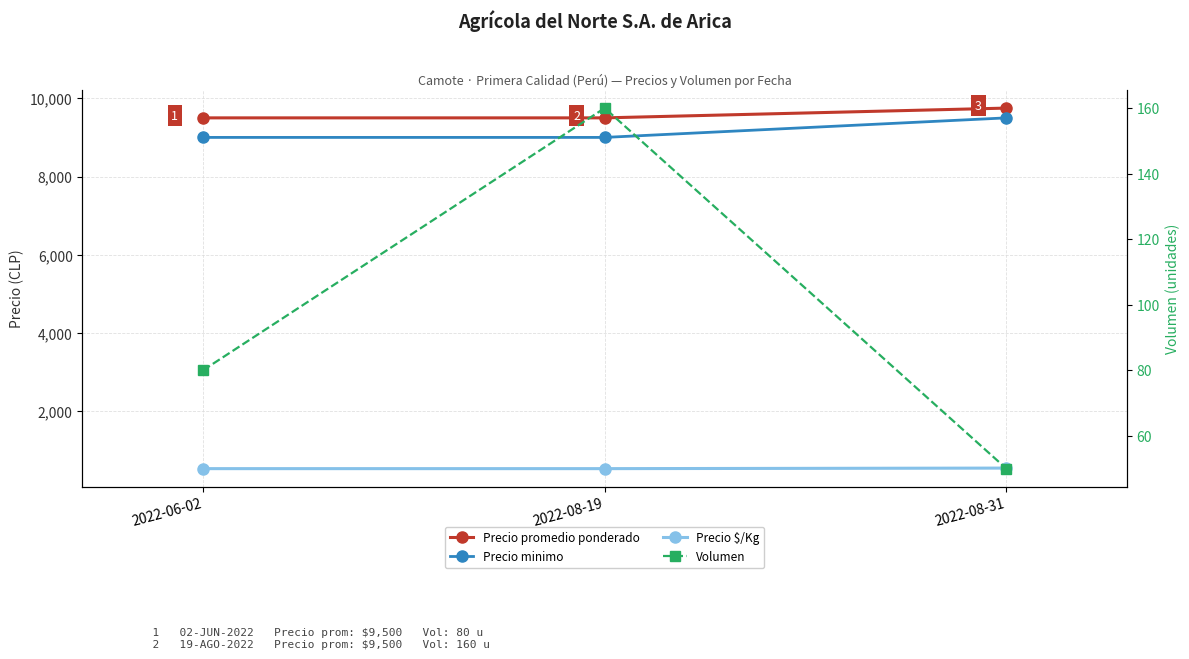

Reading right to left, list all the values displayed in this chart.

Precio promedio ponderado: 2022-08-31=9750	2022-08-19=9500	2022-06-02=9500
Precio minimo: 2022-08-31=9500	2022-08-19=9000	2022-06-02=9000
Precio $/Kg: 2022-08-31=542	2022-08-19=528	2022-06-02=528
Volumen: 2022-08-31=50	2022-08-19=160	2022-06-02=80